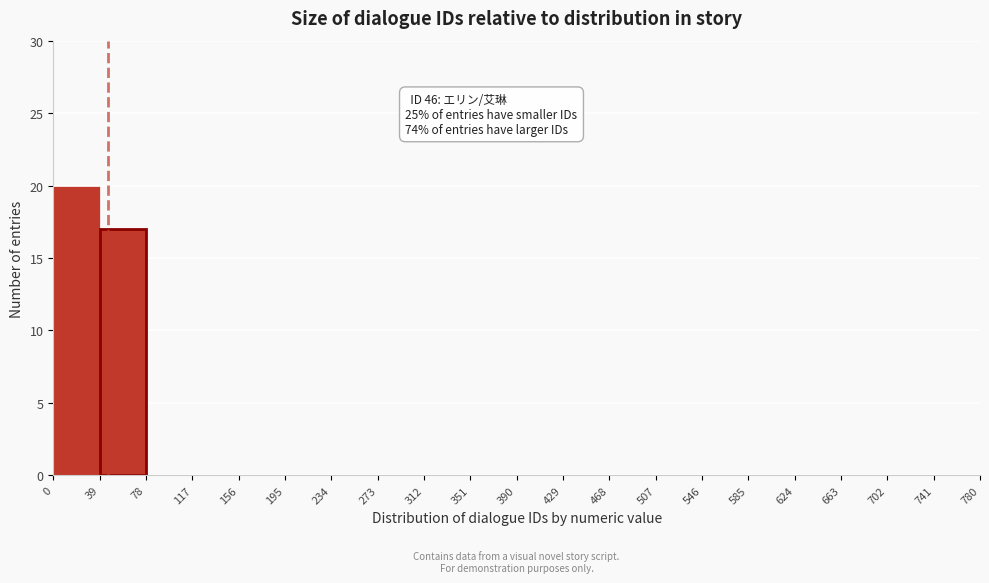

Over which range of the x-axis is the bar tallest?

0 to 39